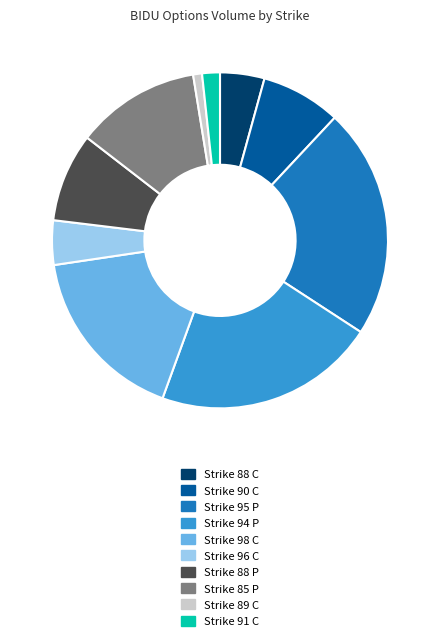

Do Strike 88 C and Strike 90 C together represent more than half of the pie?

No